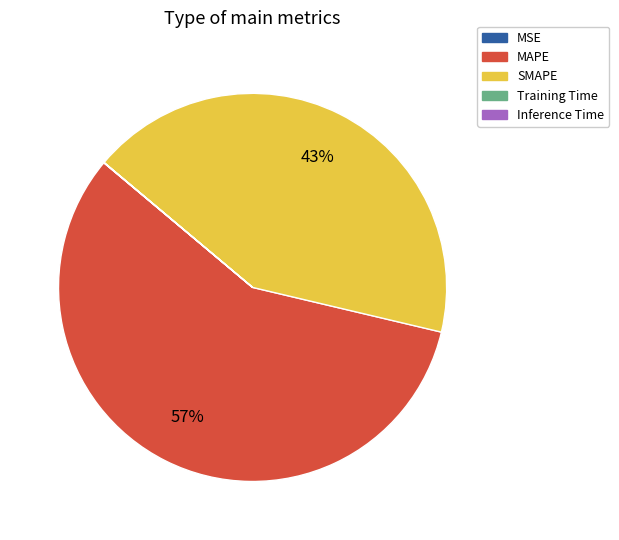

Does any single category account for the majority?

Yes